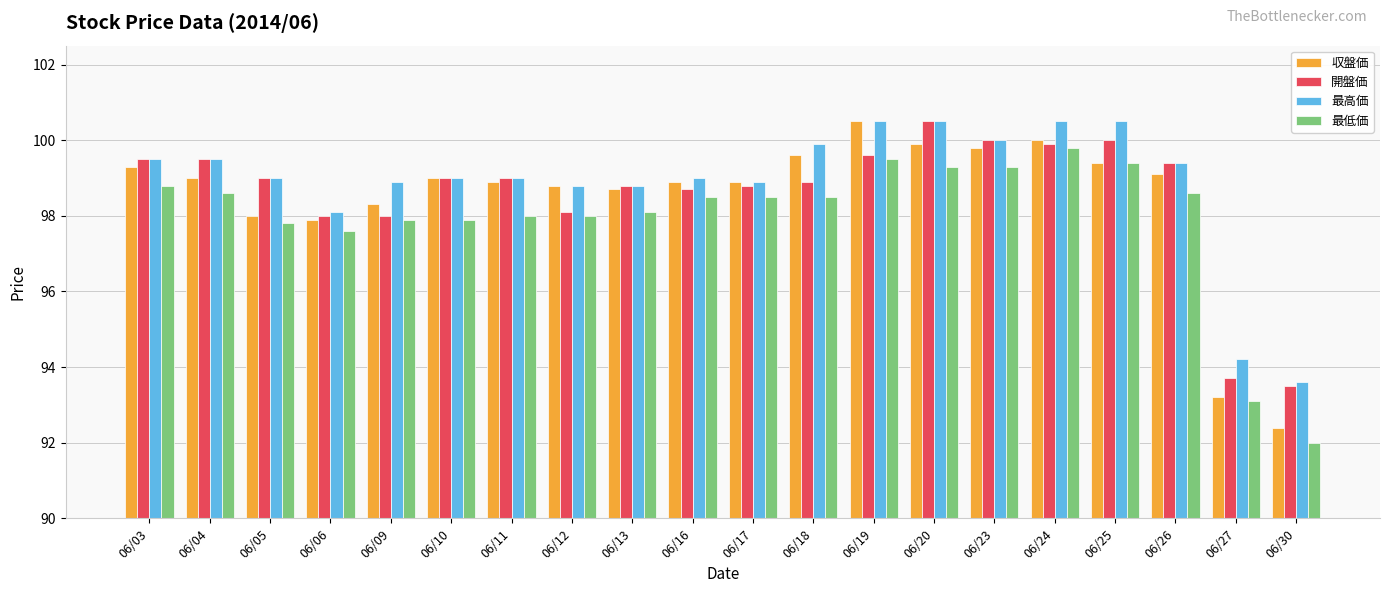

Reading right to left, transcribe all the data shown in this chart.

収盤価: 06/30=92.4	06/27=93.2	06/26=99.1	06/25=99.4	06/24=100.0	06/23=99.8	06/20=99.9	06/19=100.5	06/18=99.6	06/17=98.9	06/16=98.9	06/13=98.7	06/12=98.8	06/11=98.9	06/10=99.0	06/09=98.3	06/06=97.9	06/05=98.0	06/04=99.0	06/03=99.3
開盤価: 06/30=93.5	06/27=93.7	06/26=99.4	06/25=100.0	06/24=99.9	06/23=100.0	06/20=100.5	06/19=99.6	06/18=98.9	06/17=98.8	06/16=98.7	06/13=98.8	06/12=98.1	06/11=99.0	06/10=99.0	06/09=98.0	06/06=98.0	06/05=99.0	06/04=99.5	06/03=99.5
最高価: 06/30=93.6	06/27=94.2	06/26=99.4	06/25=100.5	06/24=100.5	06/23=100.0	06/20=100.5	06/19=100.5	06/18=99.9	06/17=98.9	06/16=99.0	06/13=98.8	06/12=98.8	06/11=99.0	06/10=99.0	06/09=98.9	06/06=98.1	06/05=99.0	06/04=99.5	06/03=99.5
最低価: 06/30=92.0	06/27=93.1	06/26=98.6	06/25=99.4	06/24=99.8	06/23=99.3	06/20=99.3	06/19=99.5	06/18=98.5	06/17=98.5	06/16=98.5	06/13=98.1	06/12=98.0	06/11=98.0	06/10=97.9	06/09=97.9	06/06=97.6	06/05=97.8	06/04=98.6	06/03=98.8